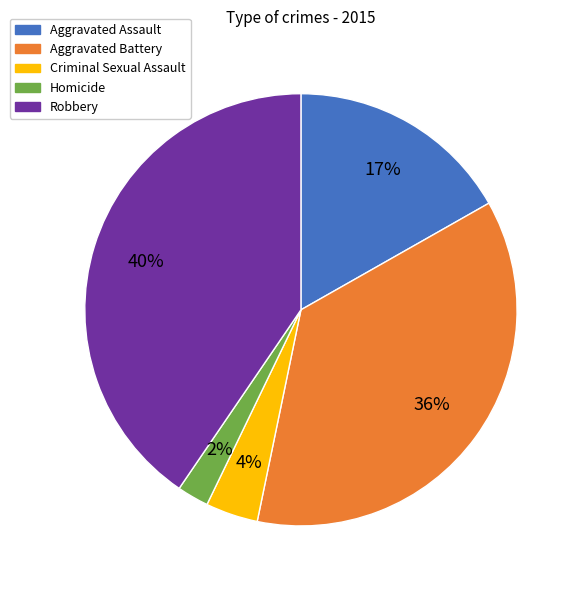

Is it true that Criminal Sexual Assault is 16% of the pie?

False